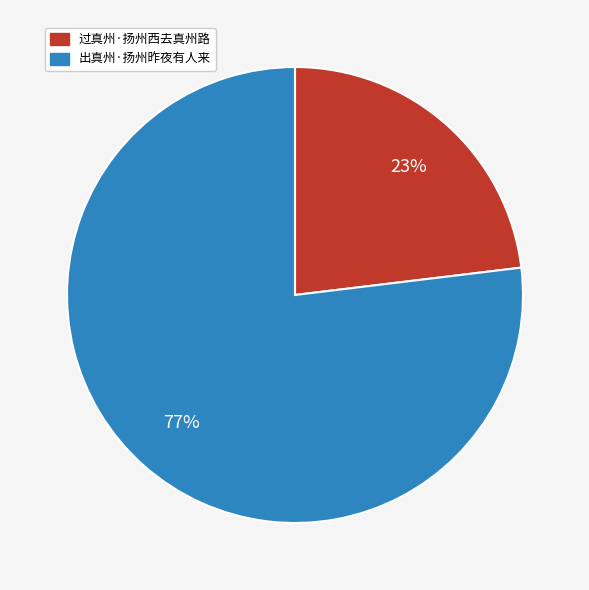

To the nearest percent, what percentage of the pie is 出真州·扬州昨夜有人来?

77%